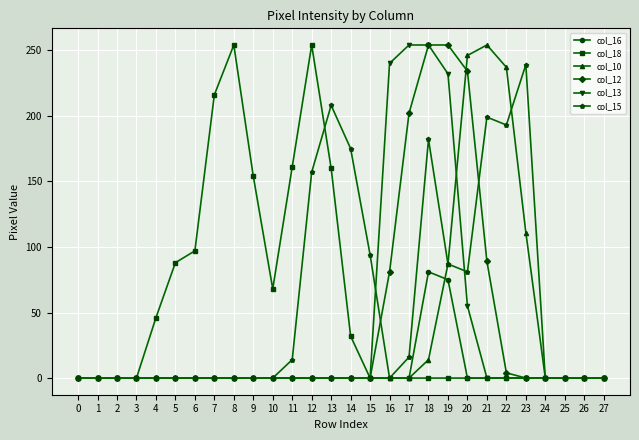

At how many categories does at least one series exceed 92?

17